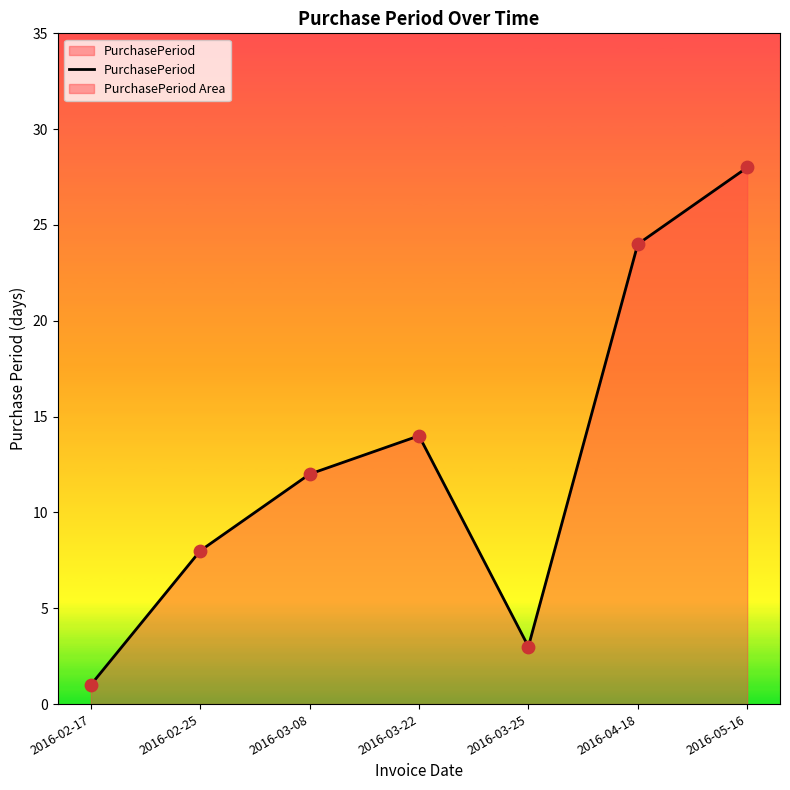

What is the ratio of the value at 2016-02-25 to the value at 2016-05-16?

0.3